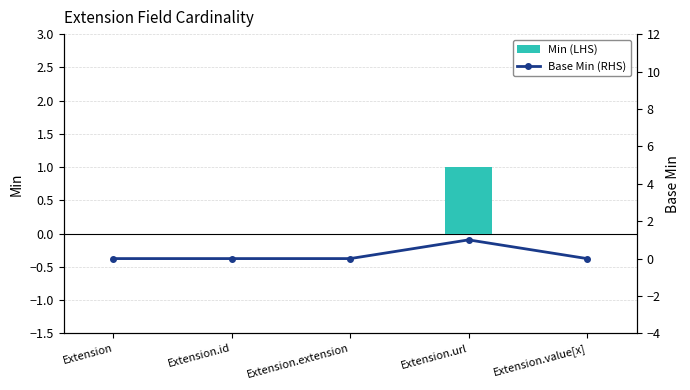

What is the greatest value displayed?

1